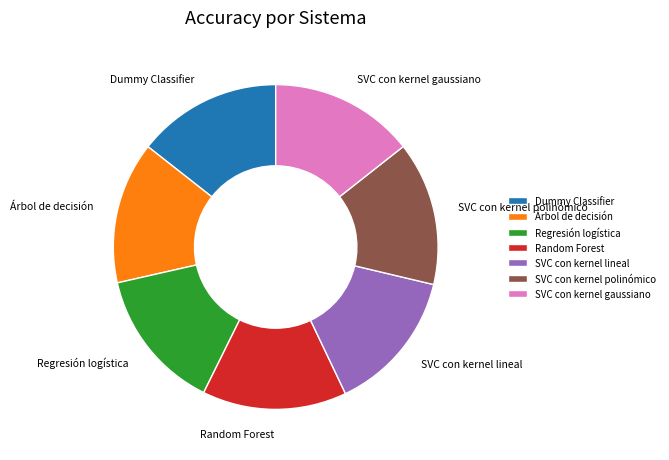

True or false: SVC con kernel gaussiano accounts for 24% of the total.

False